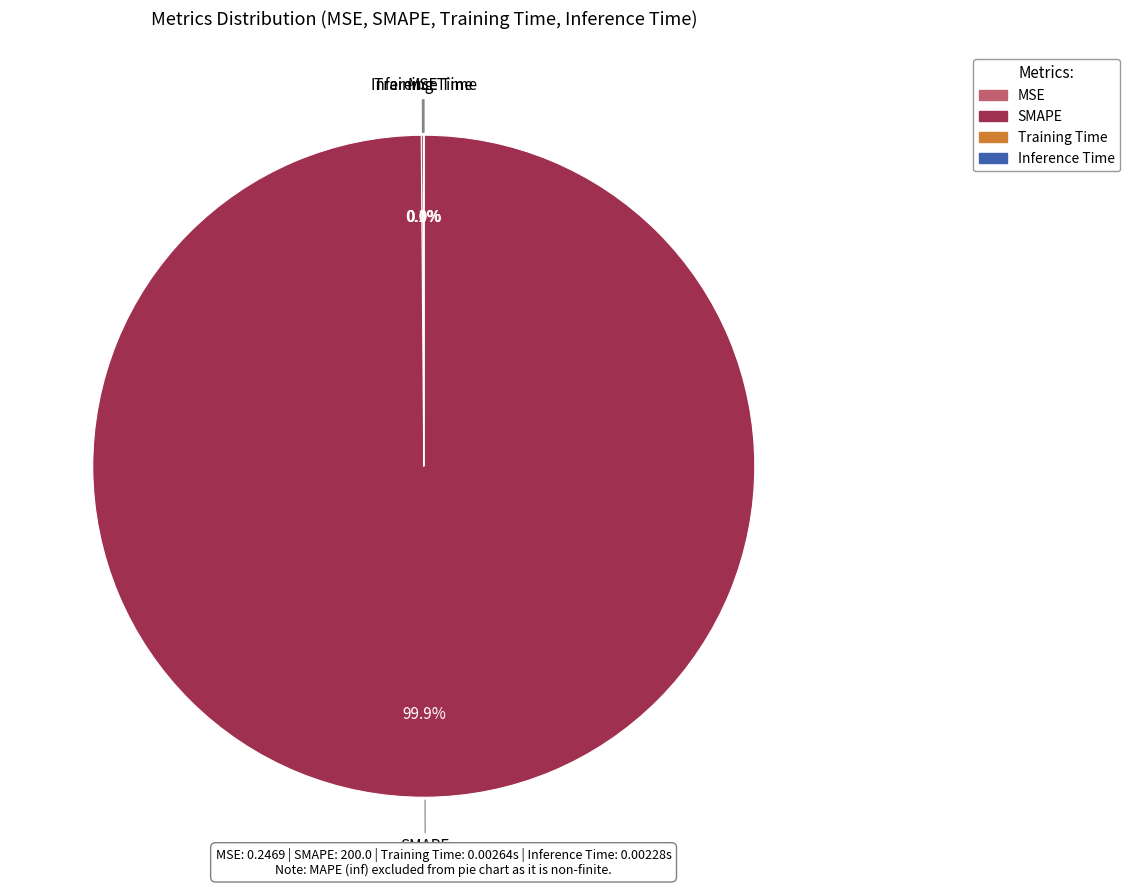

Is there a majority slice in this chart?

Yes